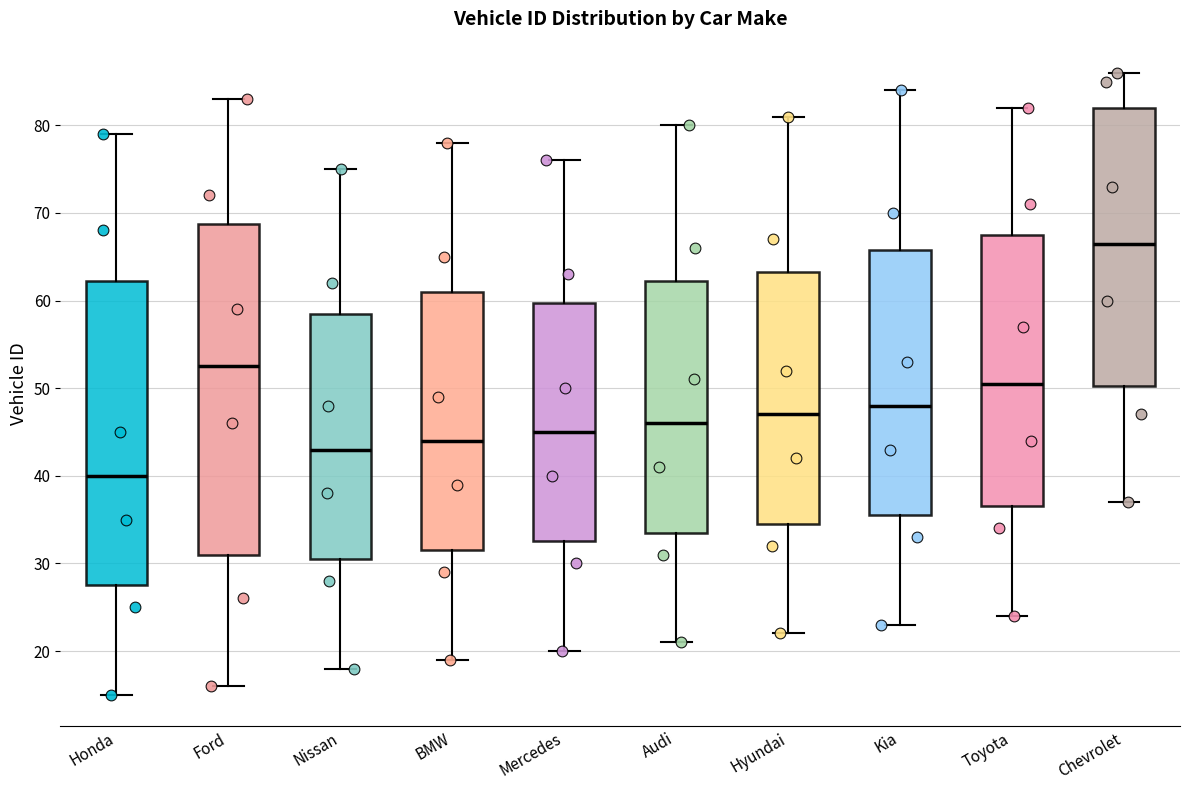

Which box's median line is the lowest?

Honda